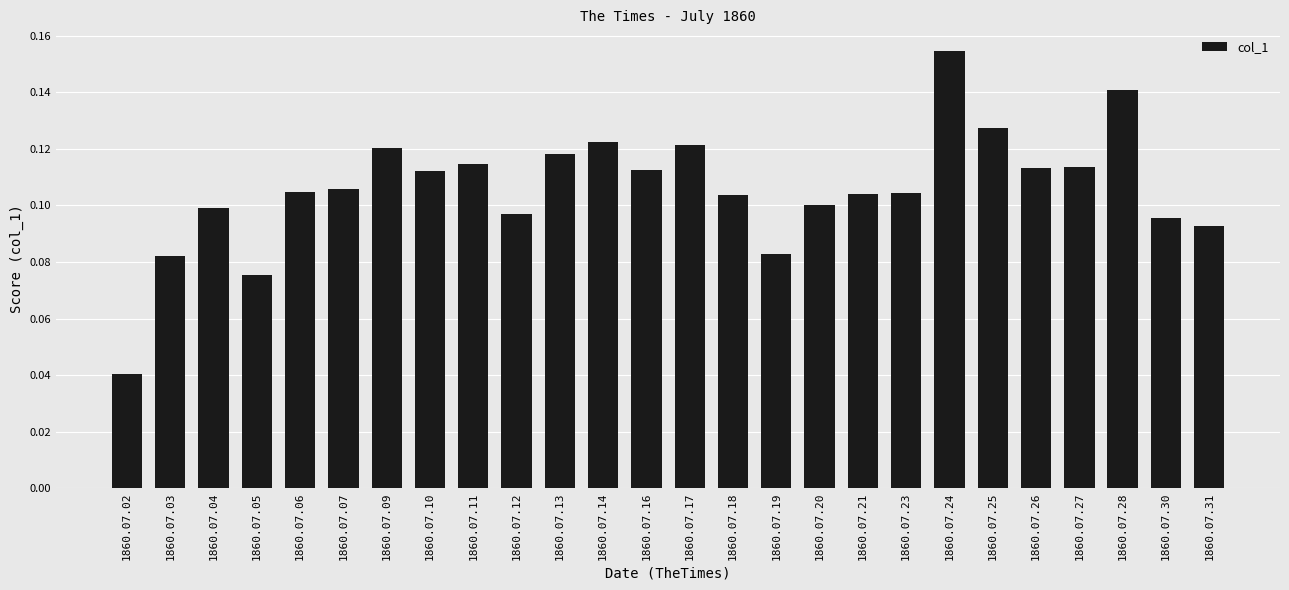

Is it true that the value at 1860.07.11 is 0.1?

True